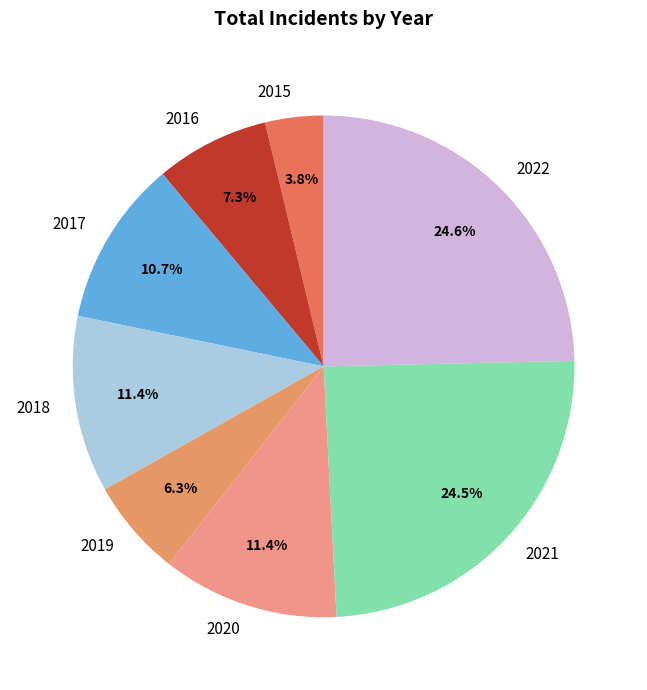

Is there a majority slice in this chart?

No